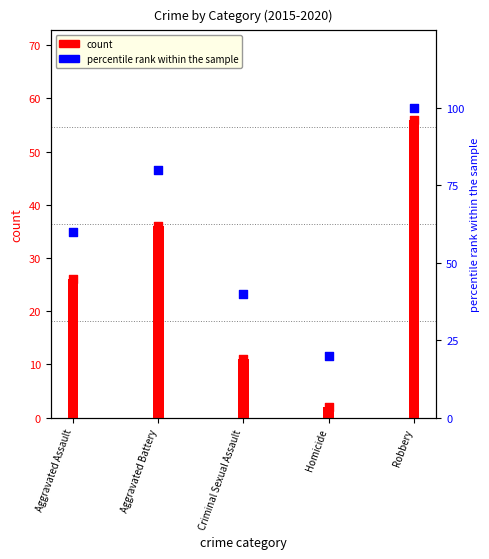

Which has a higher value, Aggravated Battery or Aggravated Assault?

Aggravated Battery